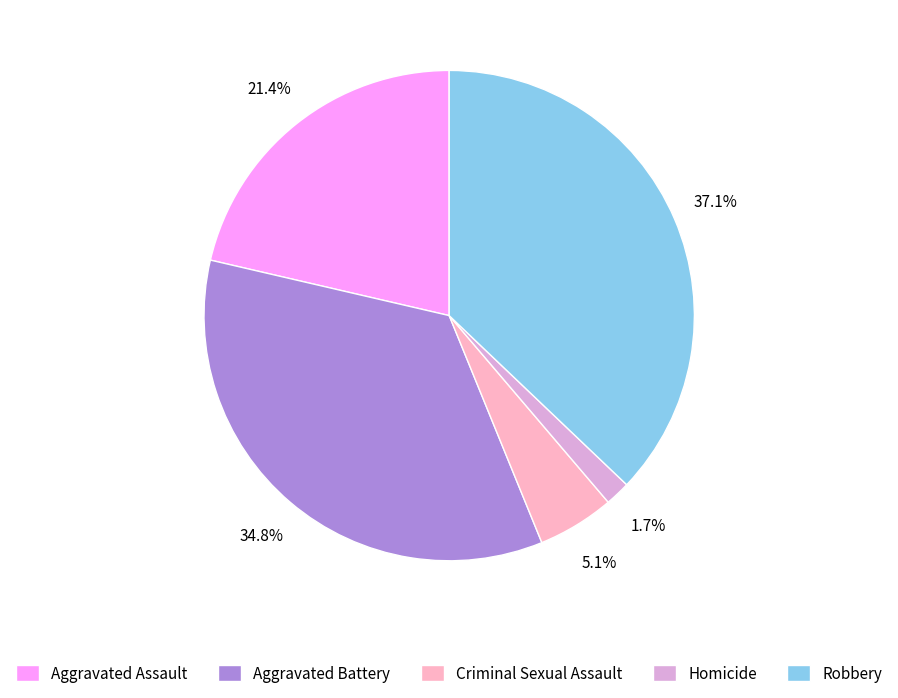

Does Robbery represent more than half of the total?

No